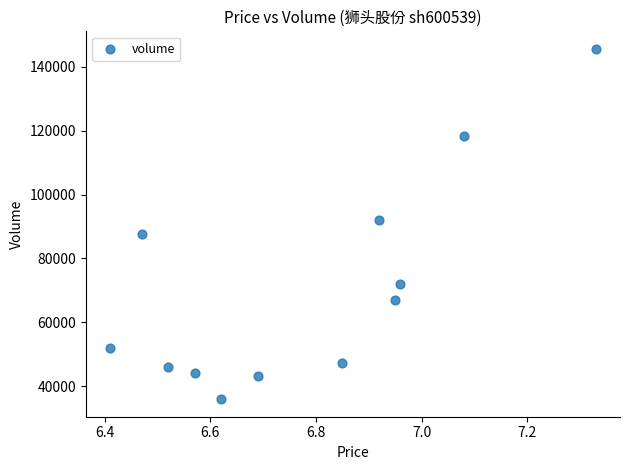

What is the range of Y values (max minus min)?

109610